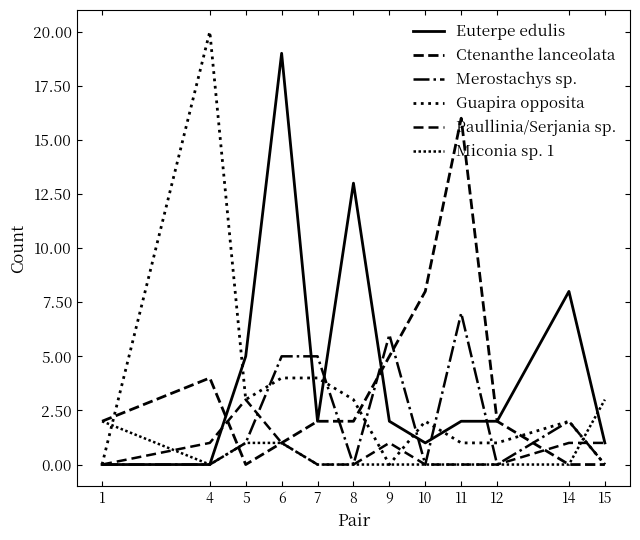

Which series has the largest total across all categories?

Euterpe edulis